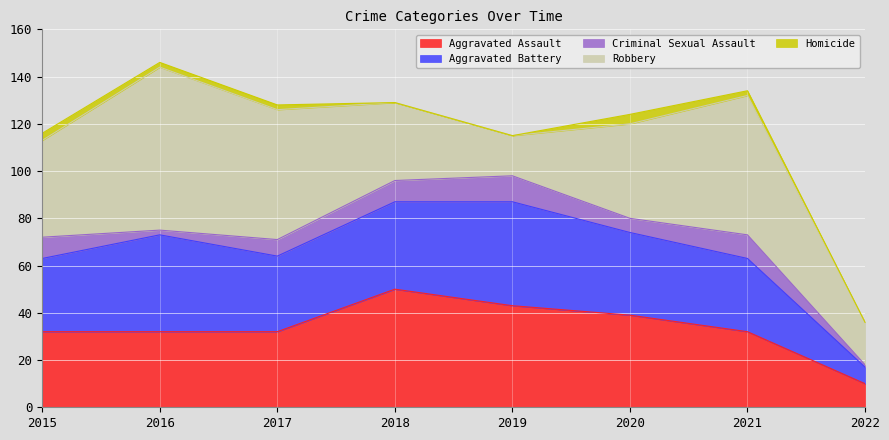

Where is the first local minimum for Criminal Sexual Assault?

2016